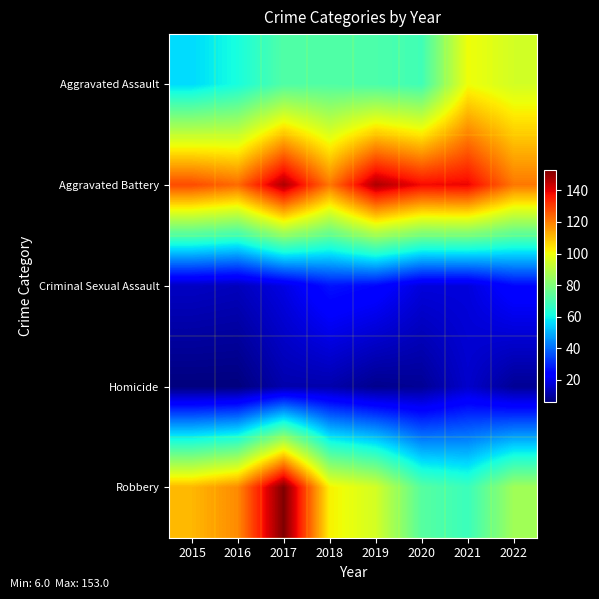

Reading left to right, transcribe all the data shown in this chart.

Aggravated Assault: 2015=56	2016=62	2017=72	2018=72	2019=71	2020=69	2021=100	2022=95
Aggravated Battery: 2015=128	2016=123	2017=147	2018=121	2019=147	2020=138	2021=139	2022=121
Criminal Sexual Assault: 2015=15	2016=14	2017=19	2018=27	2019=25	2020=18	2021=18	2022=25
Homicide: 2015=6	2016=6	2017=12	2018=12	2019=8	2020=9	2021=16	2022=9
Robbery: 2015=111	2016=118	2017=153	2018=102	2019=95	2020=73	2021=68	2022=86